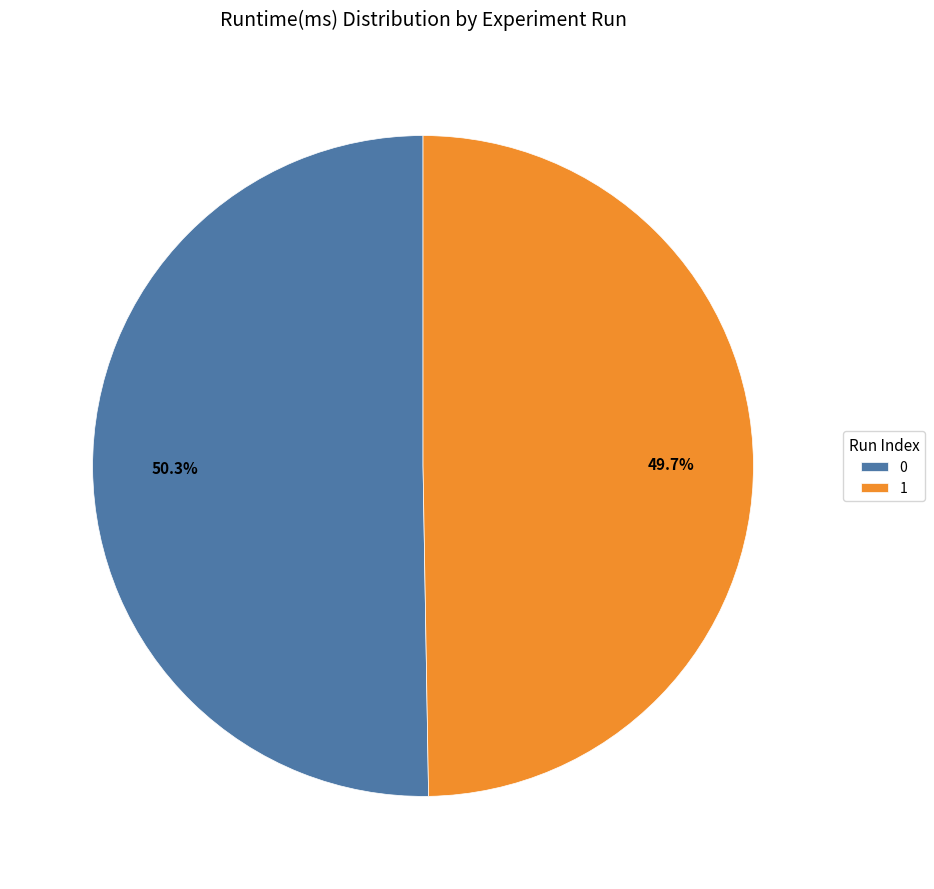

Rank the categories by value from lowest to highest.

1, 0